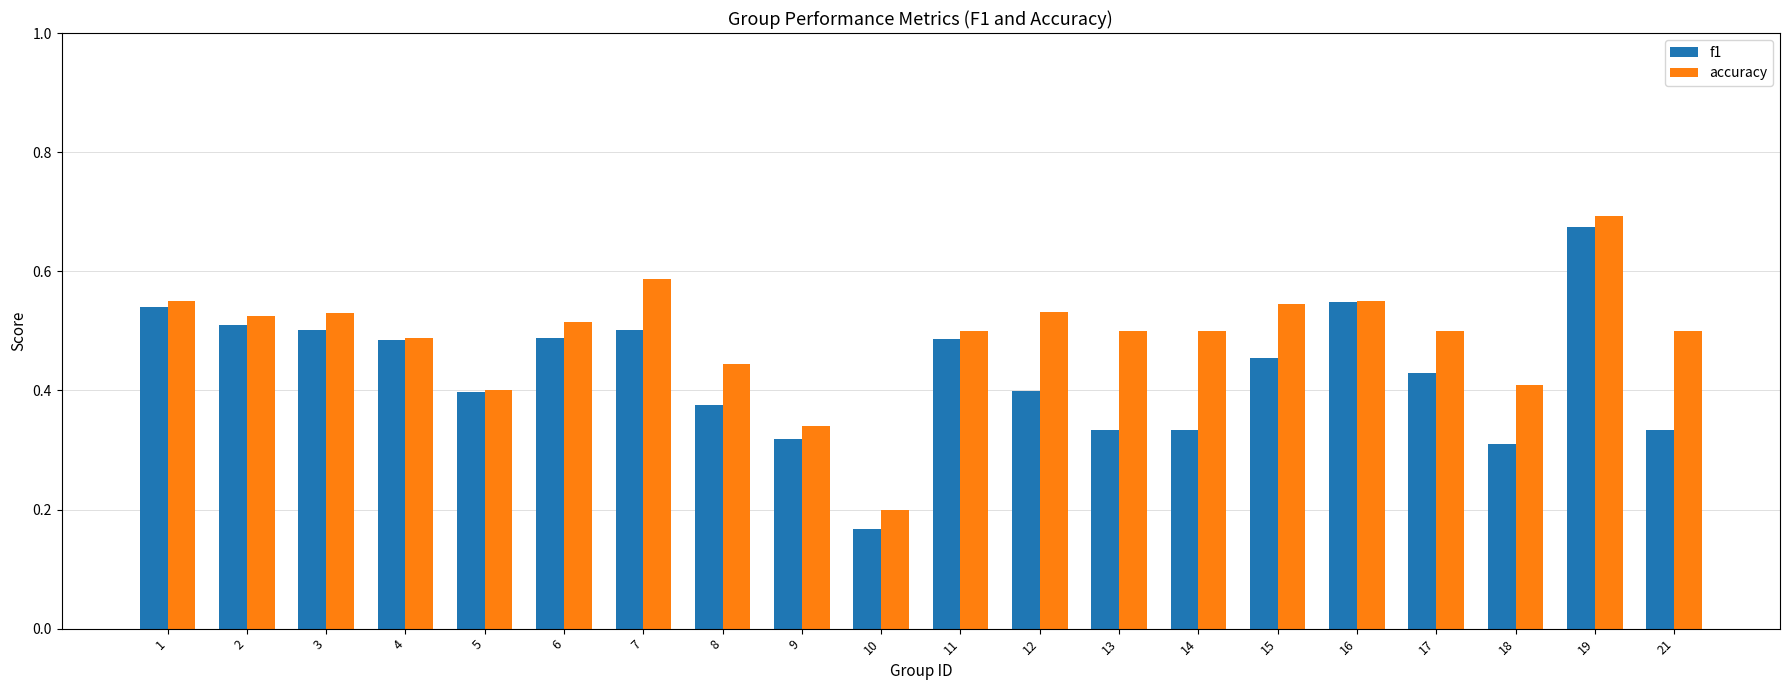

Is it true that f1 equals 0.4 at 18?

False